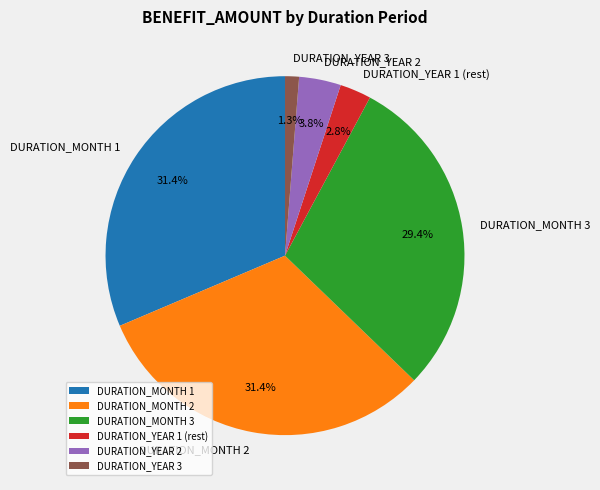

Which category has the smallest portion of the pie?

DURATION_YEAR 3